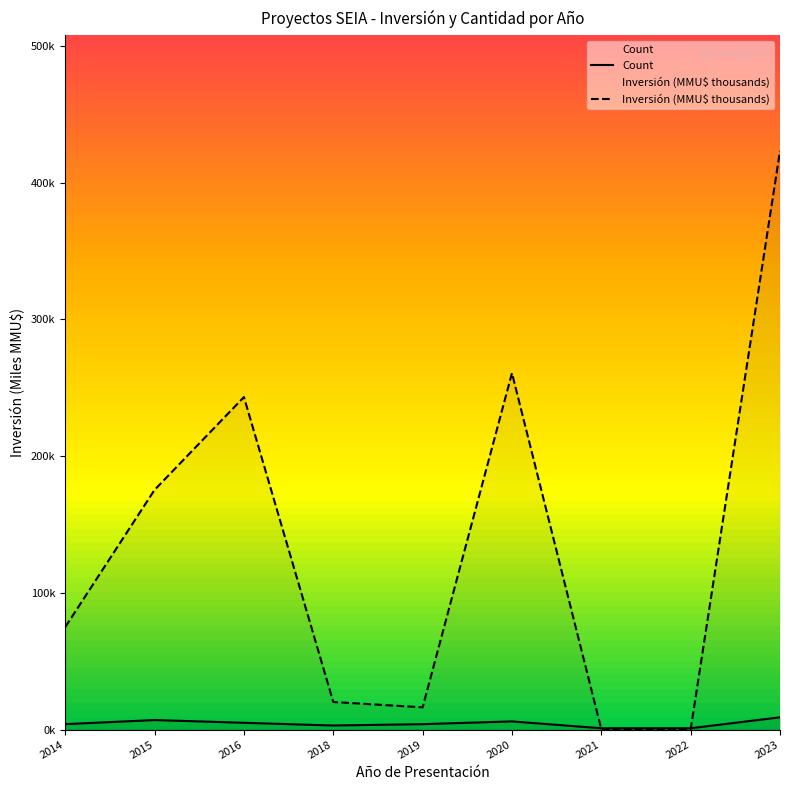

What is the value of the Inversión (MMU$ thousands) point at the 2nd from the left?

175.3